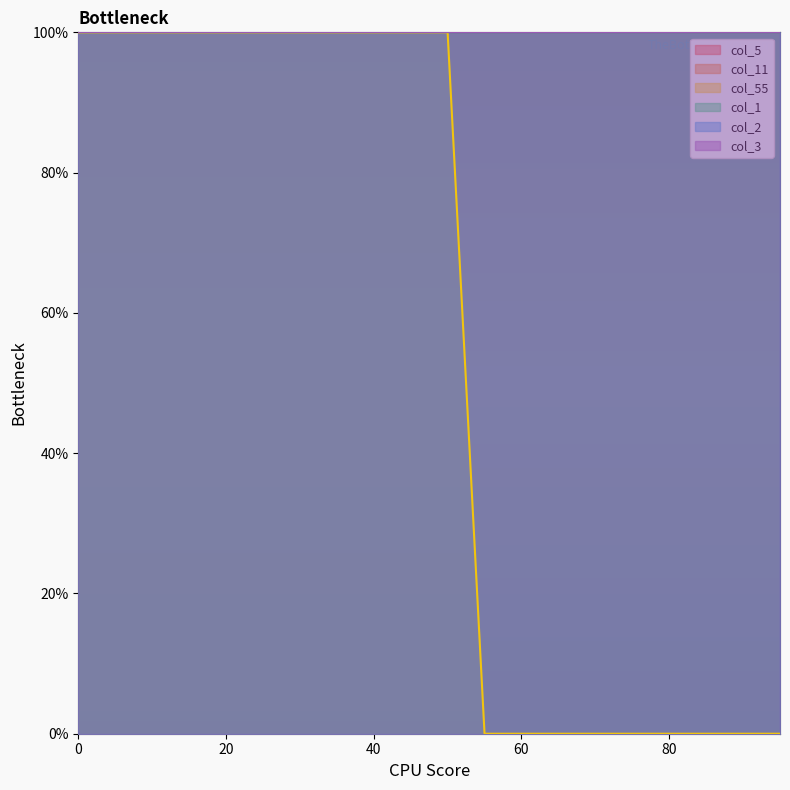

Between 60 and 0, which is larger?

60